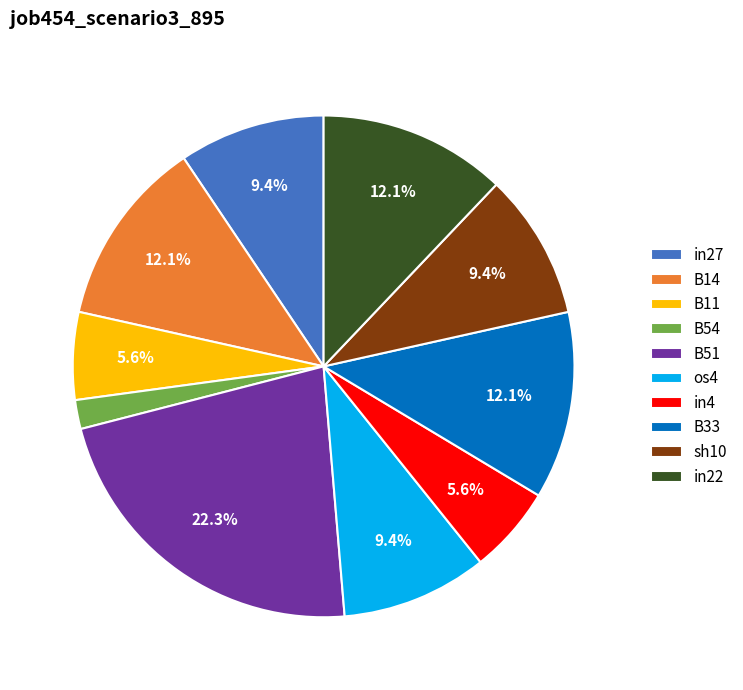

What percentage is the sh10 slice, to the nearest percent?

9%